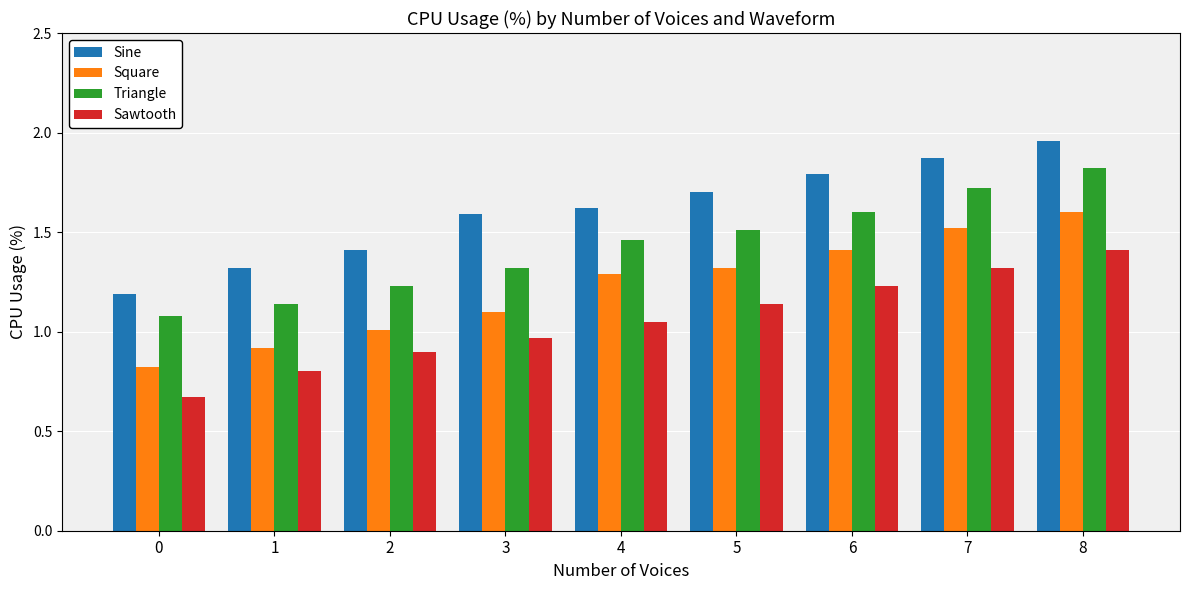

Which series changed the most between 2 and 5?

Square